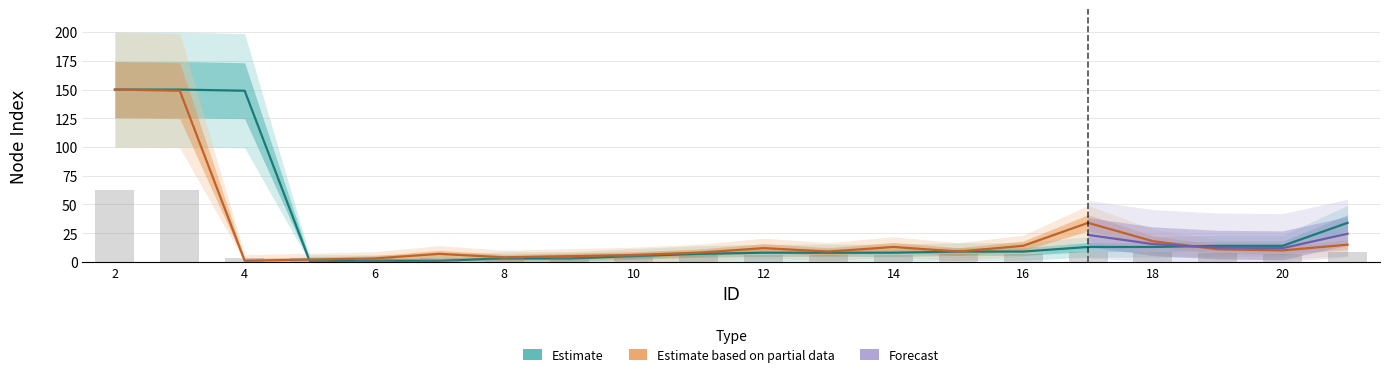

At which label does tb reach its peak?

2